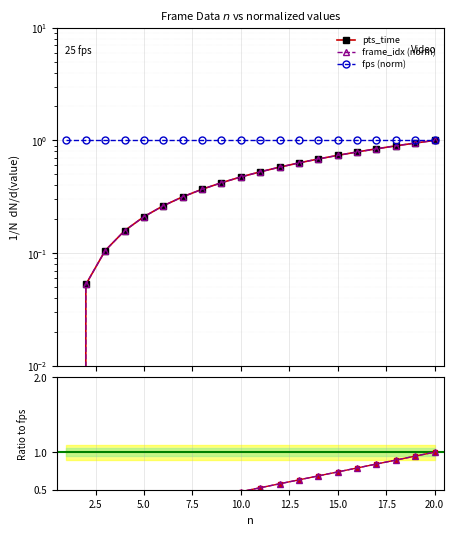

The frame_idx series shows 0.0 at 0.0. True or false?

True